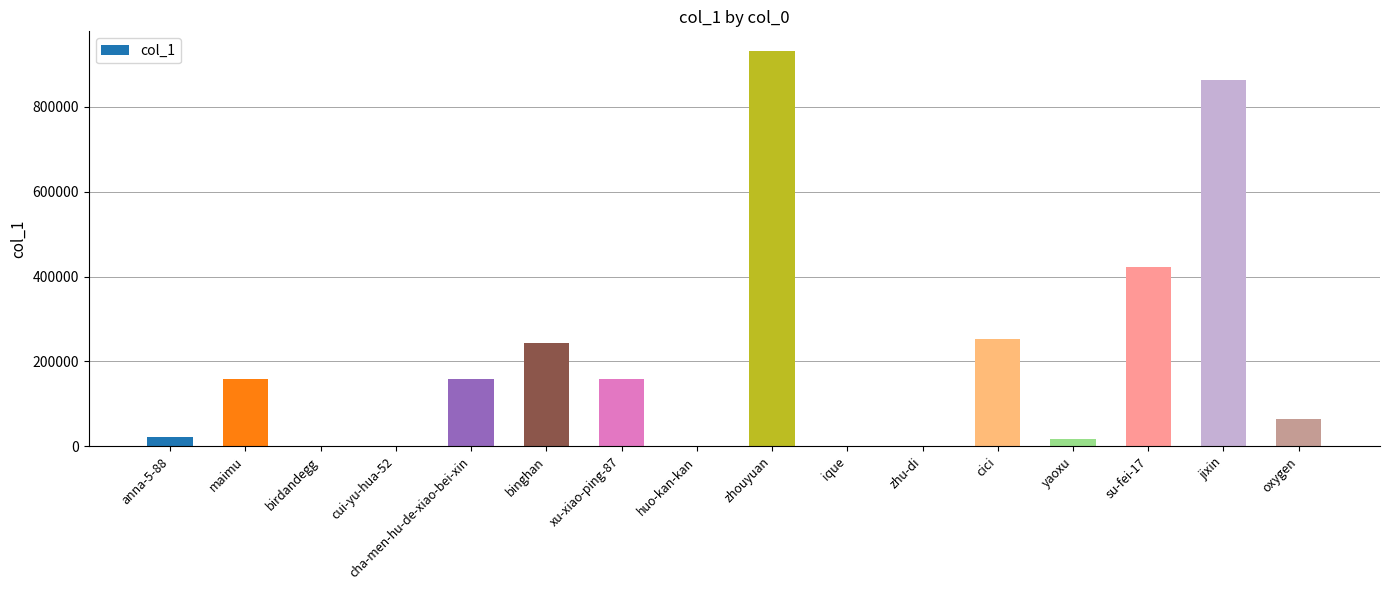

Which category has the highest value across all series?

zhouyuan